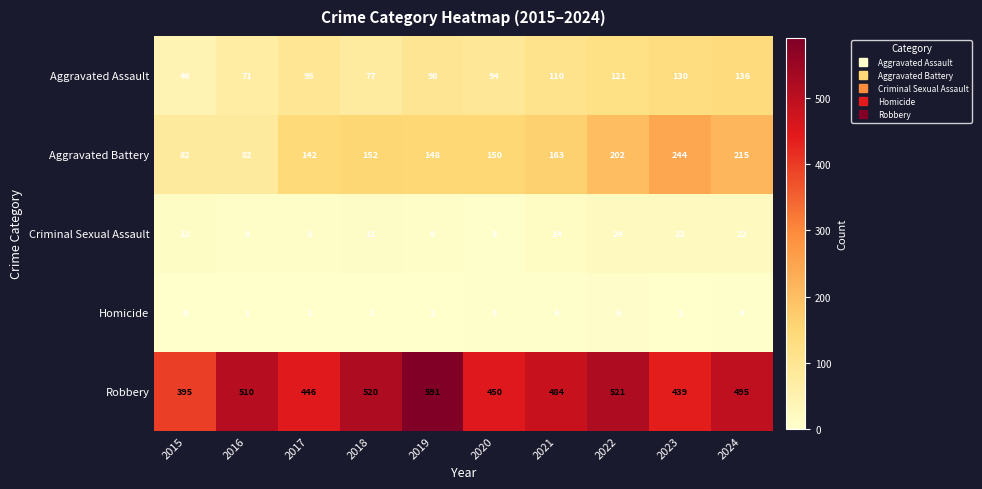

Rank the series at 2022 from lowest to highest value.

Homicide, Criminal Sexual Assault, Aggravated Assault, Aggravated Battery, Robbery